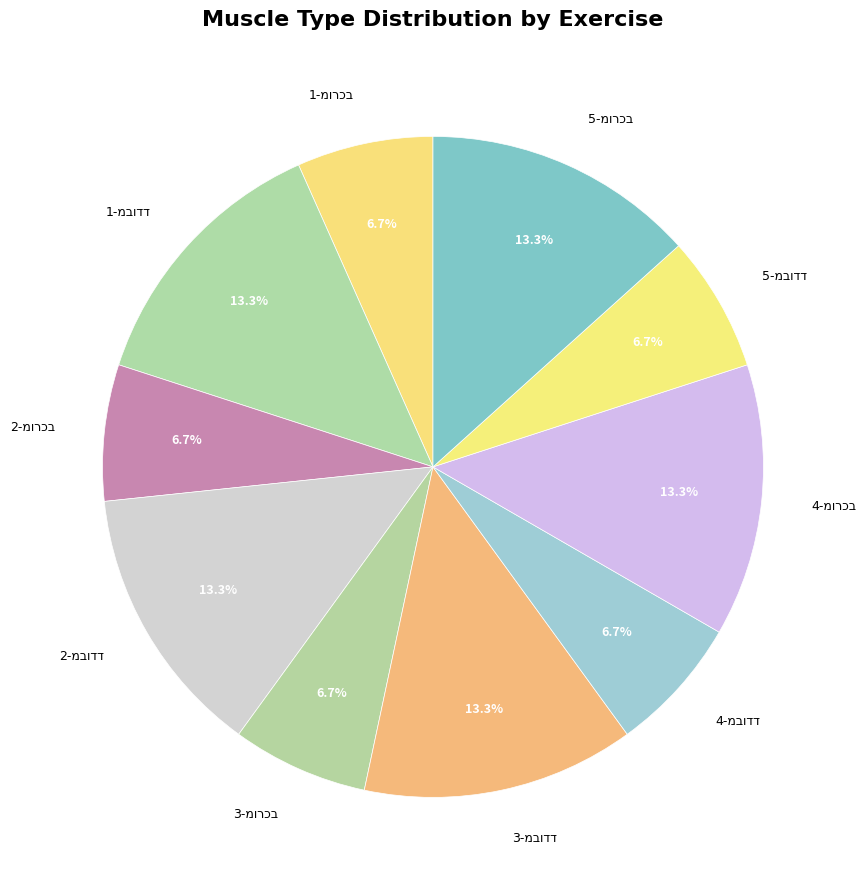

Does any single category account for the majority?

No